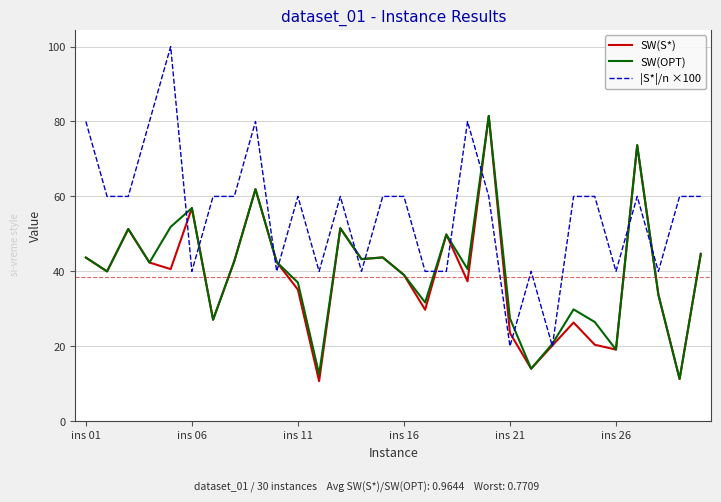

Which series has the largest total across all categories?

|S*|/n ×100